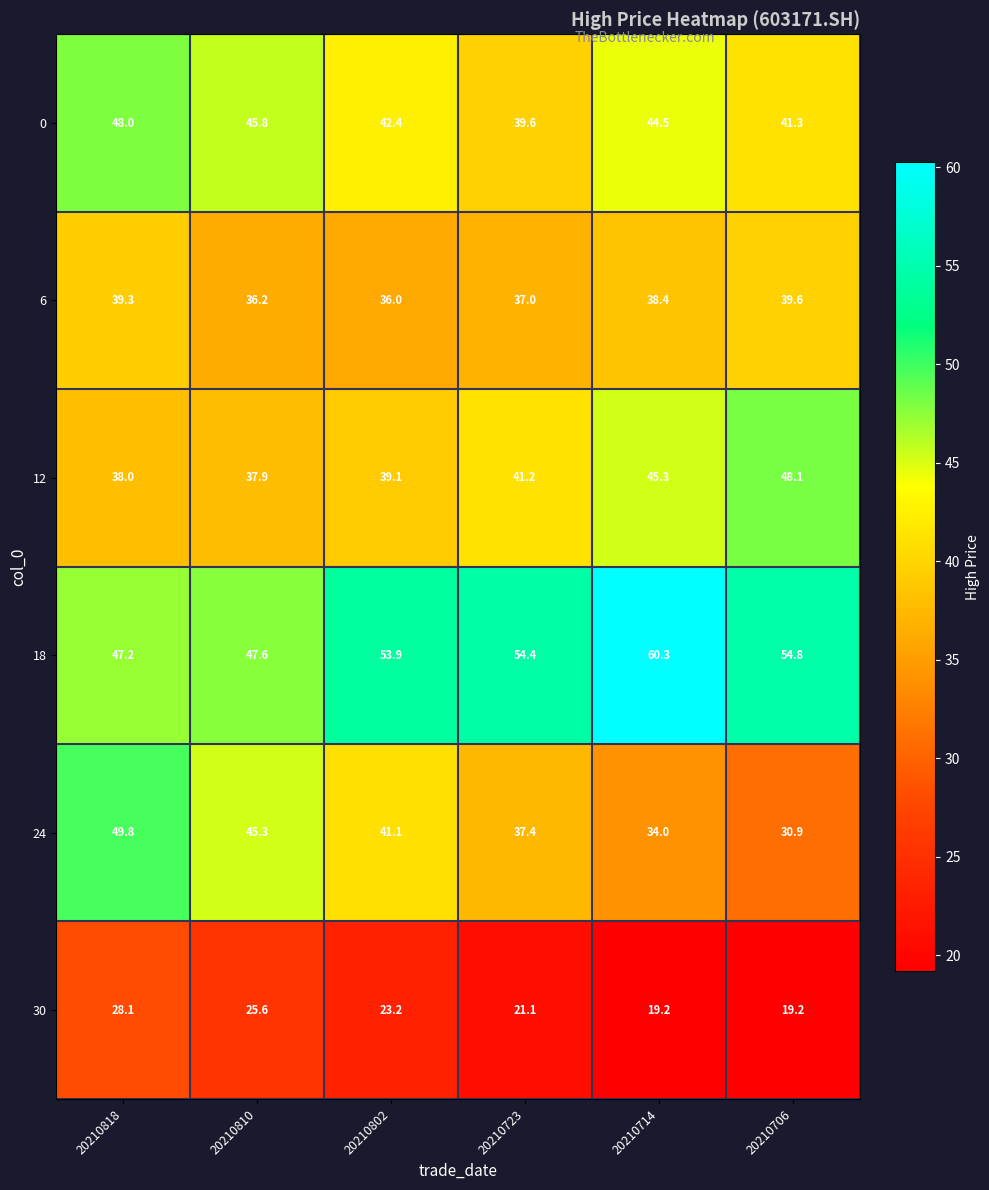

What is the difference between the maximum and second lowest values in the 0 series?

6.7